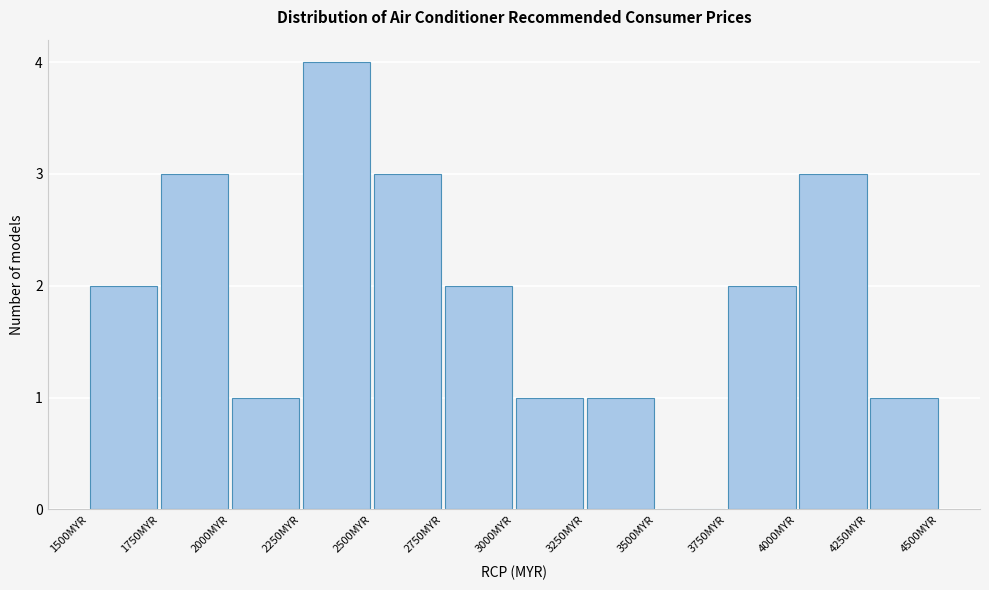

Reading left to right, list every bar in this chart as the range it spans on the x-axis followed by its height. The values are not printed on the chart, so give them approximately, as read against the axis.

1500 to 1750: 2
1750 to 2000: 3
2000 to 2250: 1
2250 to 2500: 4
2500 to 2750: 3
2750 to 3000: 2
3000 to 3250: 1
3250 to 3500: 1
3500 to 3750: 0
3750 to 4000: 2
4000 to 4250: 3
4250 to 4500: 1